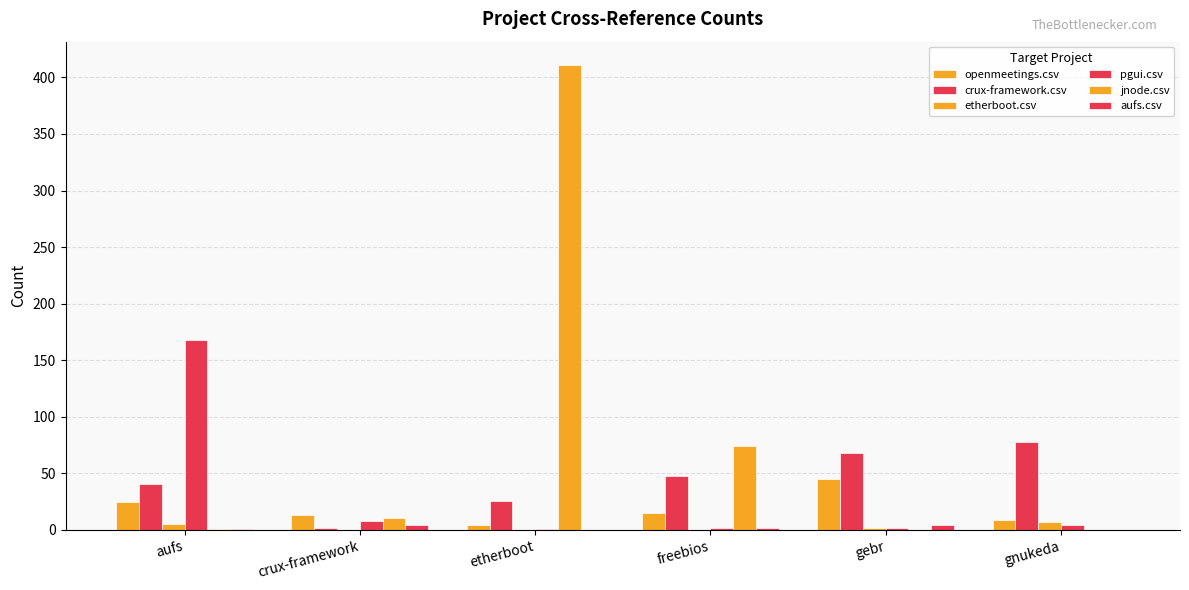

What is the total value across all series at etherboot?

442